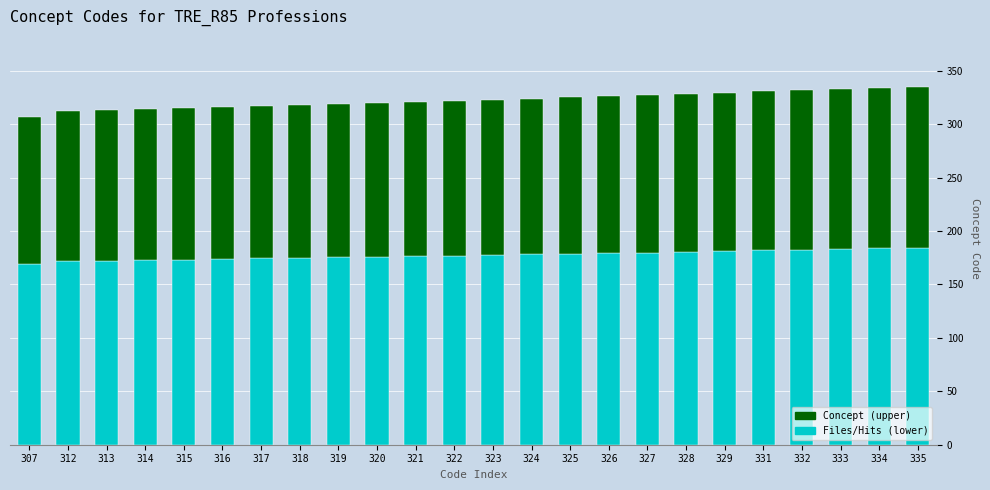

What is the total value across all series at 322?

322.0